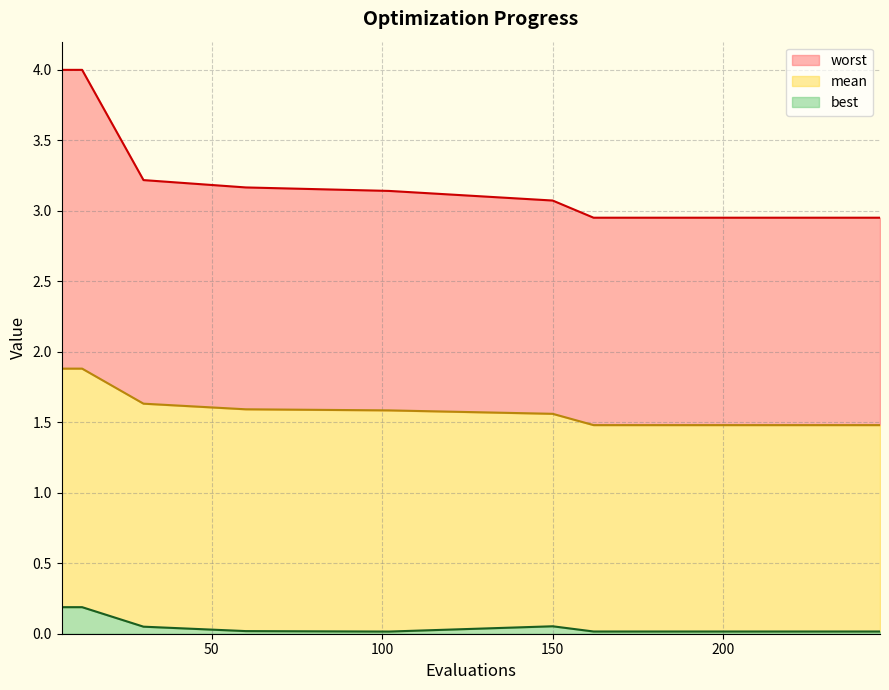

True or false: worst and best intersect in this chart.

False